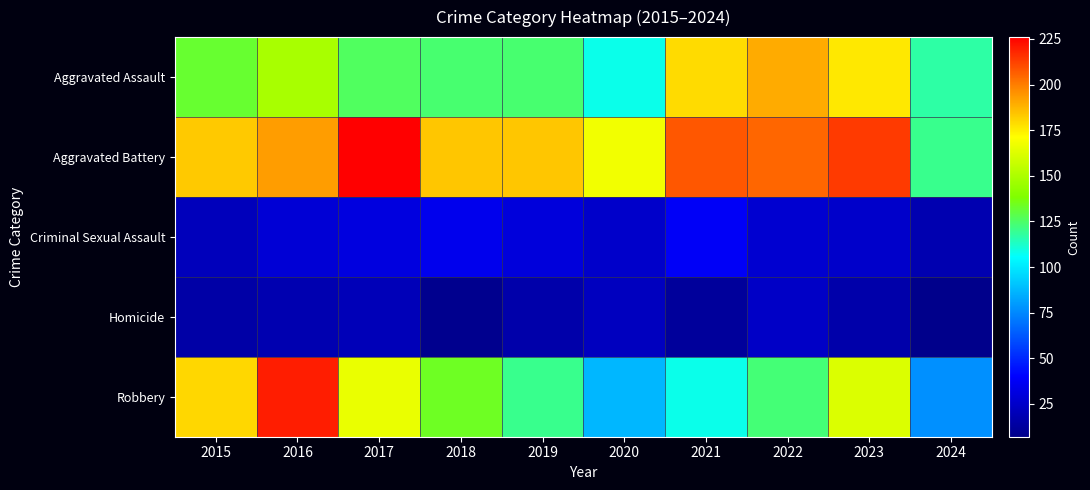

Which series has the largest total across all categories?

Aggravated Battery